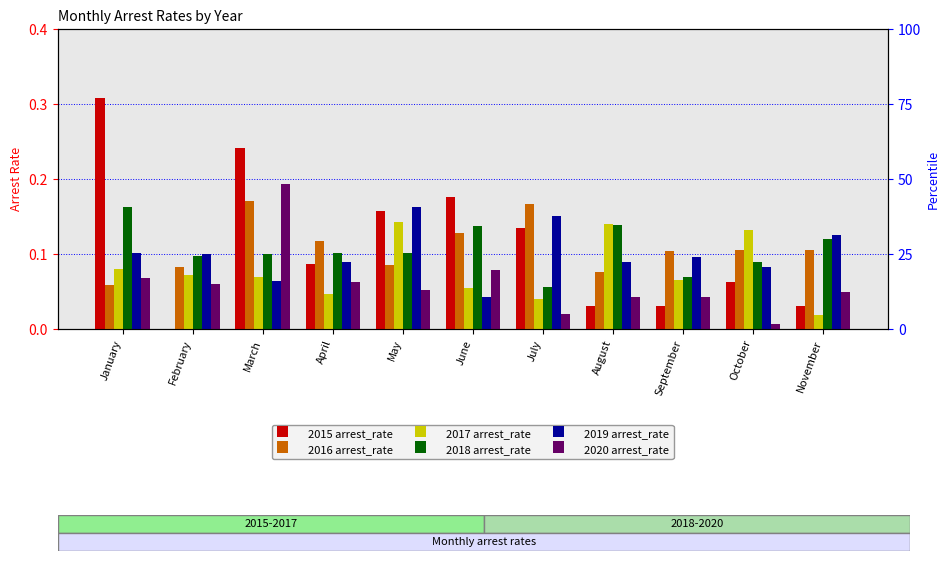

What is the approximate value of 2016 arrest_rate at May?

0.1